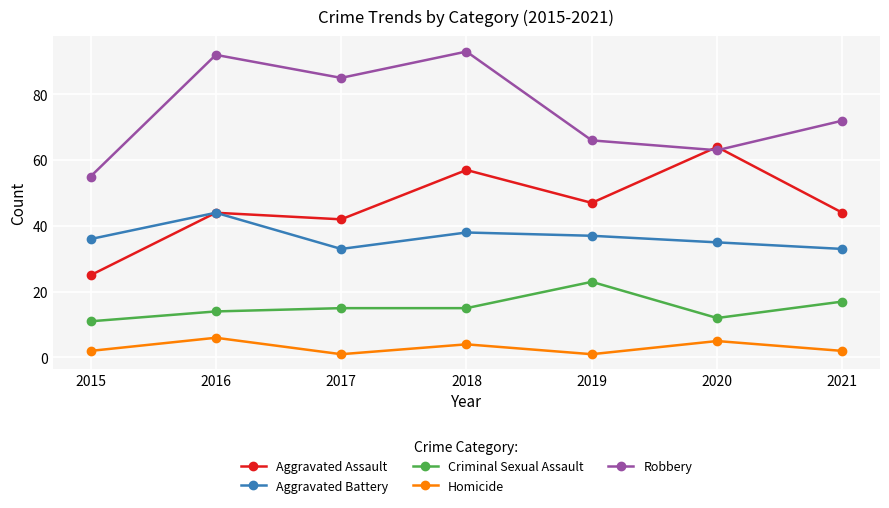

At which category does the chart reach its peak across all series?

2018